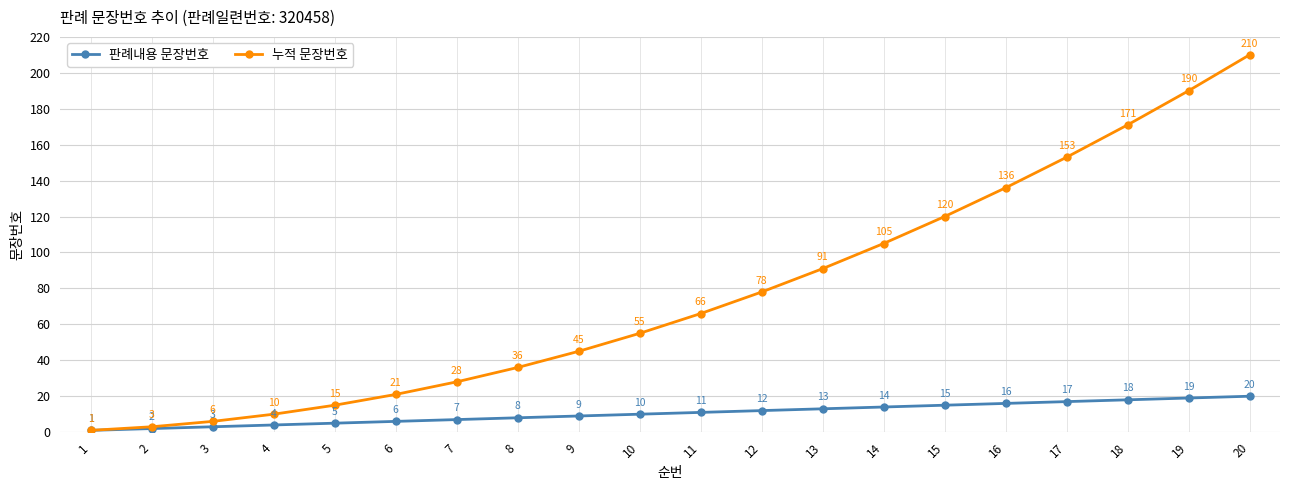

What is the total value across all series at 16?

152